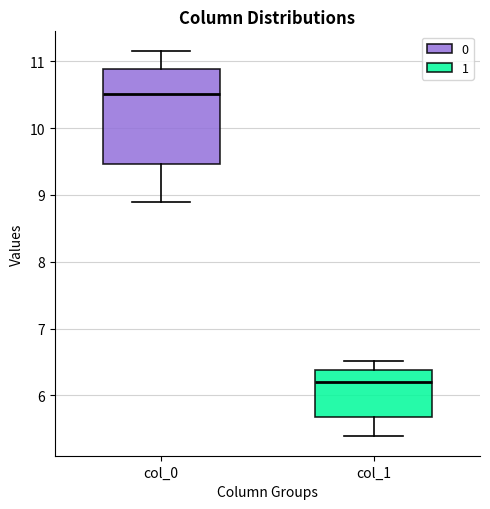

Which box is the tallest, from its lower edge to its upper edge?

col_0